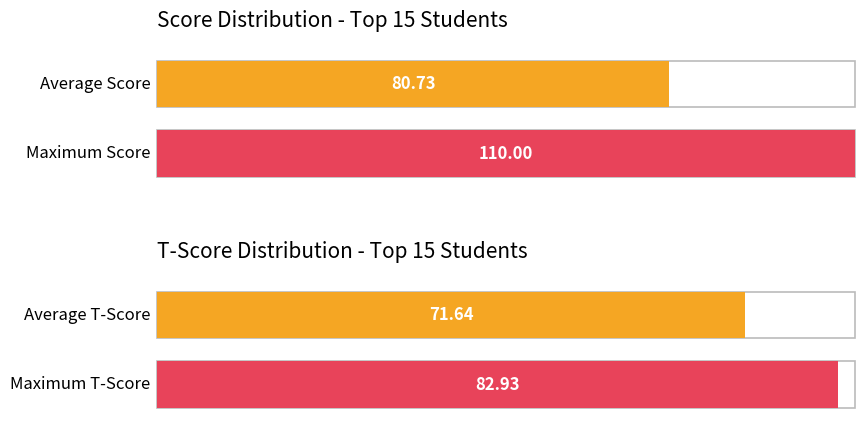

List the series in order of their peak value, highest first.

Score, T-Score